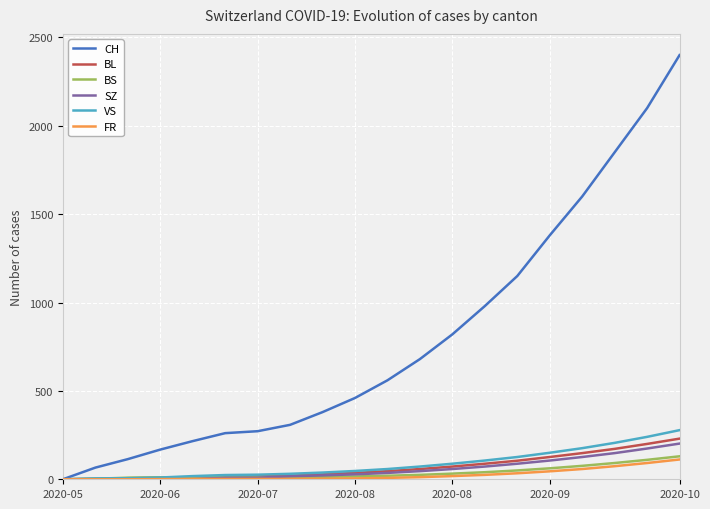

Which series has the widest spread of values?

CH